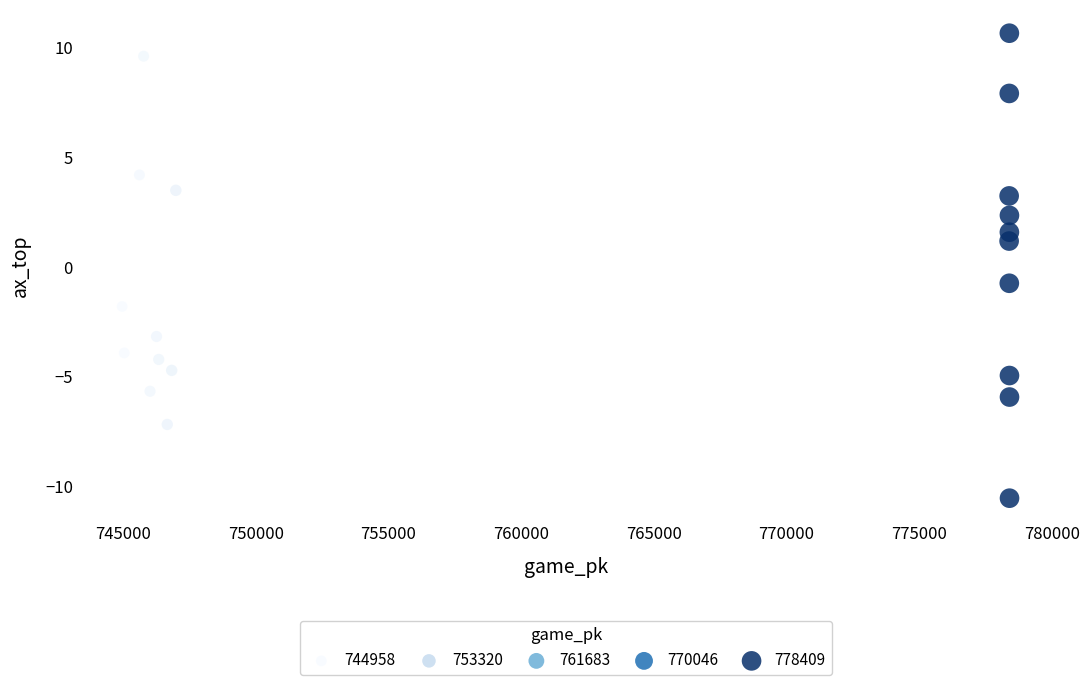

What is the range of Y values (max minus min)?

21.2